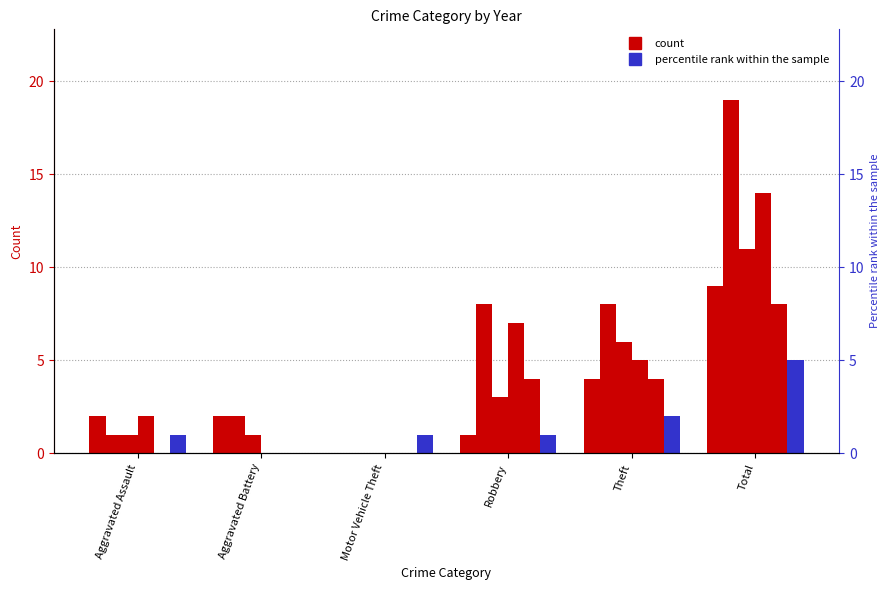

What is the total value across all series at Aggravated Assault?

7